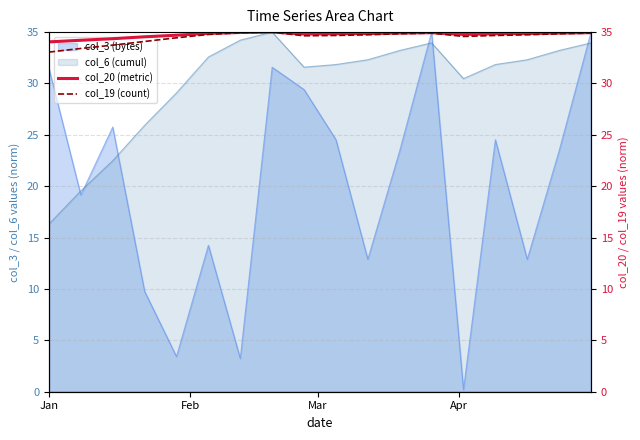

What is the maximum value for col_19 (count)?

35.0